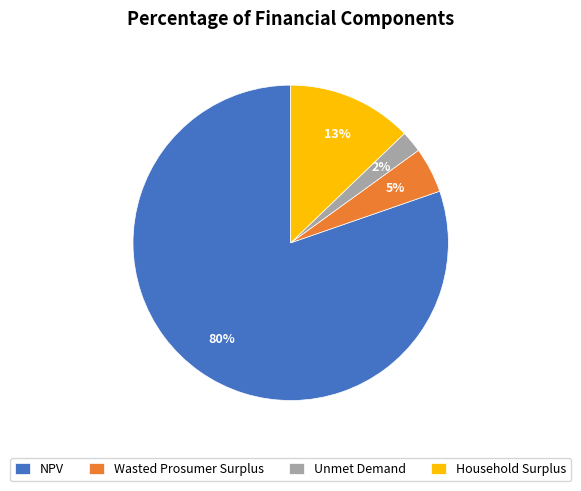

Does Wasted Prosumer Surplus represent more than half of the total?

No